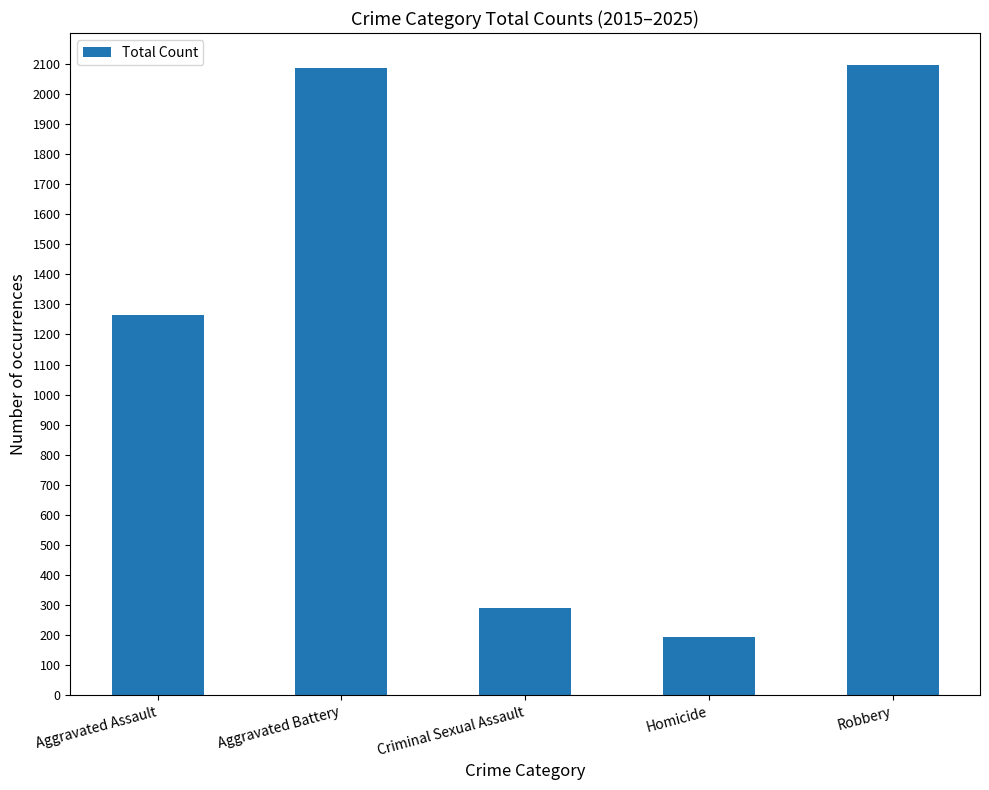

Reading left to right, extract all data points from this chart.

Aggravated Assault=1264	Aggravated Battery=2086	Criminal Sexual Assault=291	Homicide=192	Robbery=2098